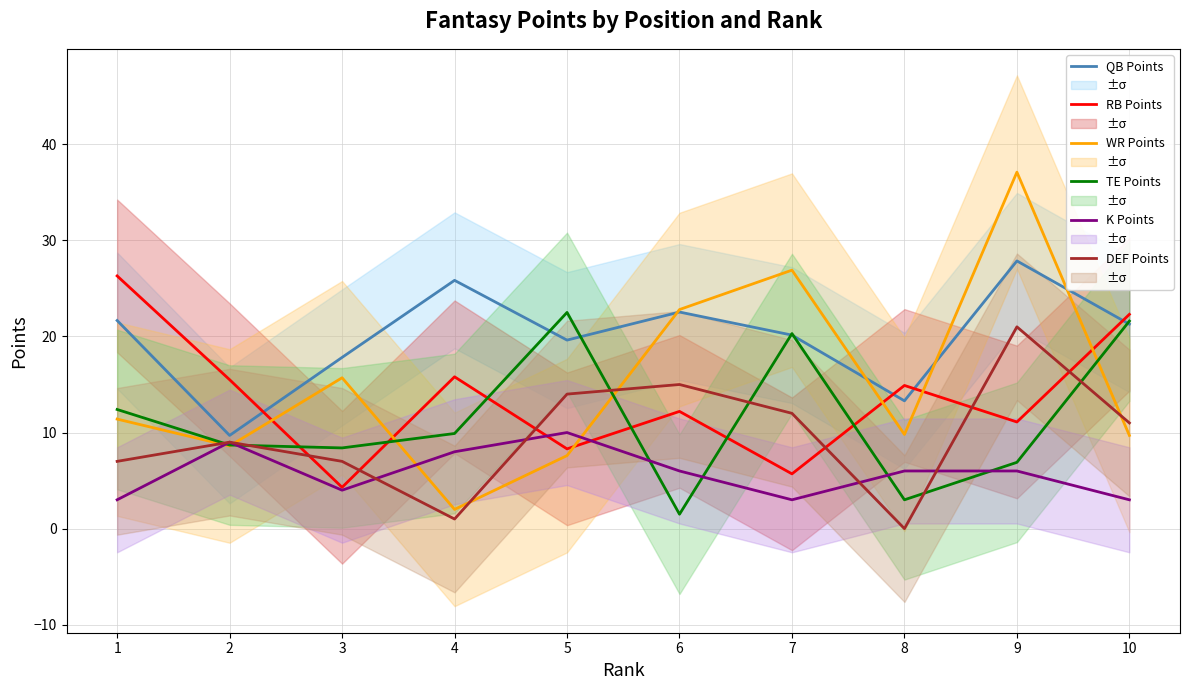

What is the difference between the DEF Points values at 1 and 7?

5.0